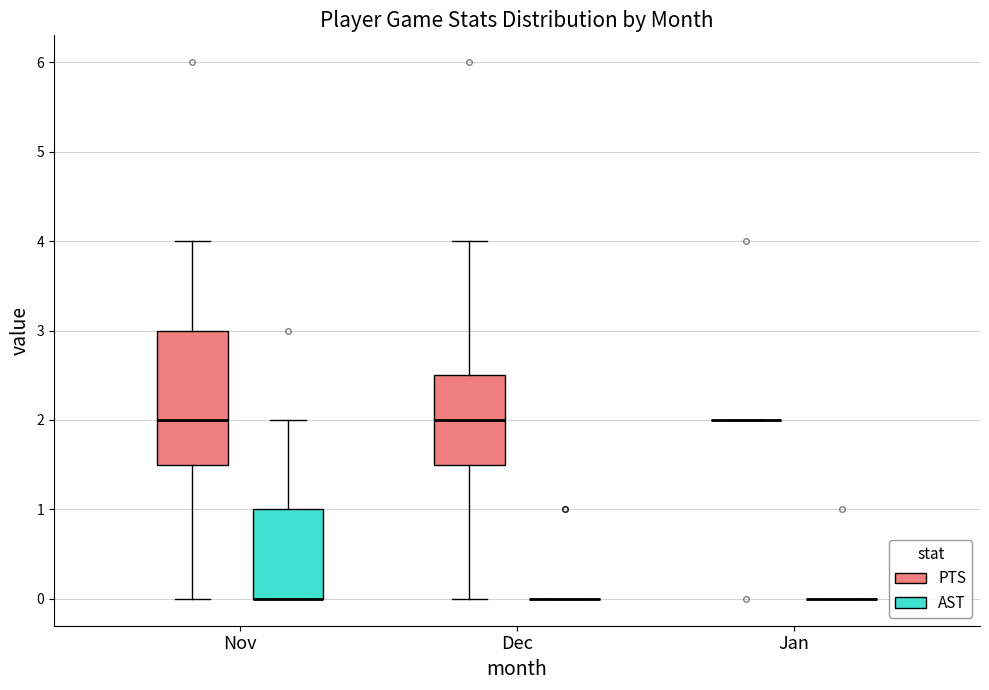

Which box is the tallest, from its lower edge to its upper edge?

Nov (PTS)